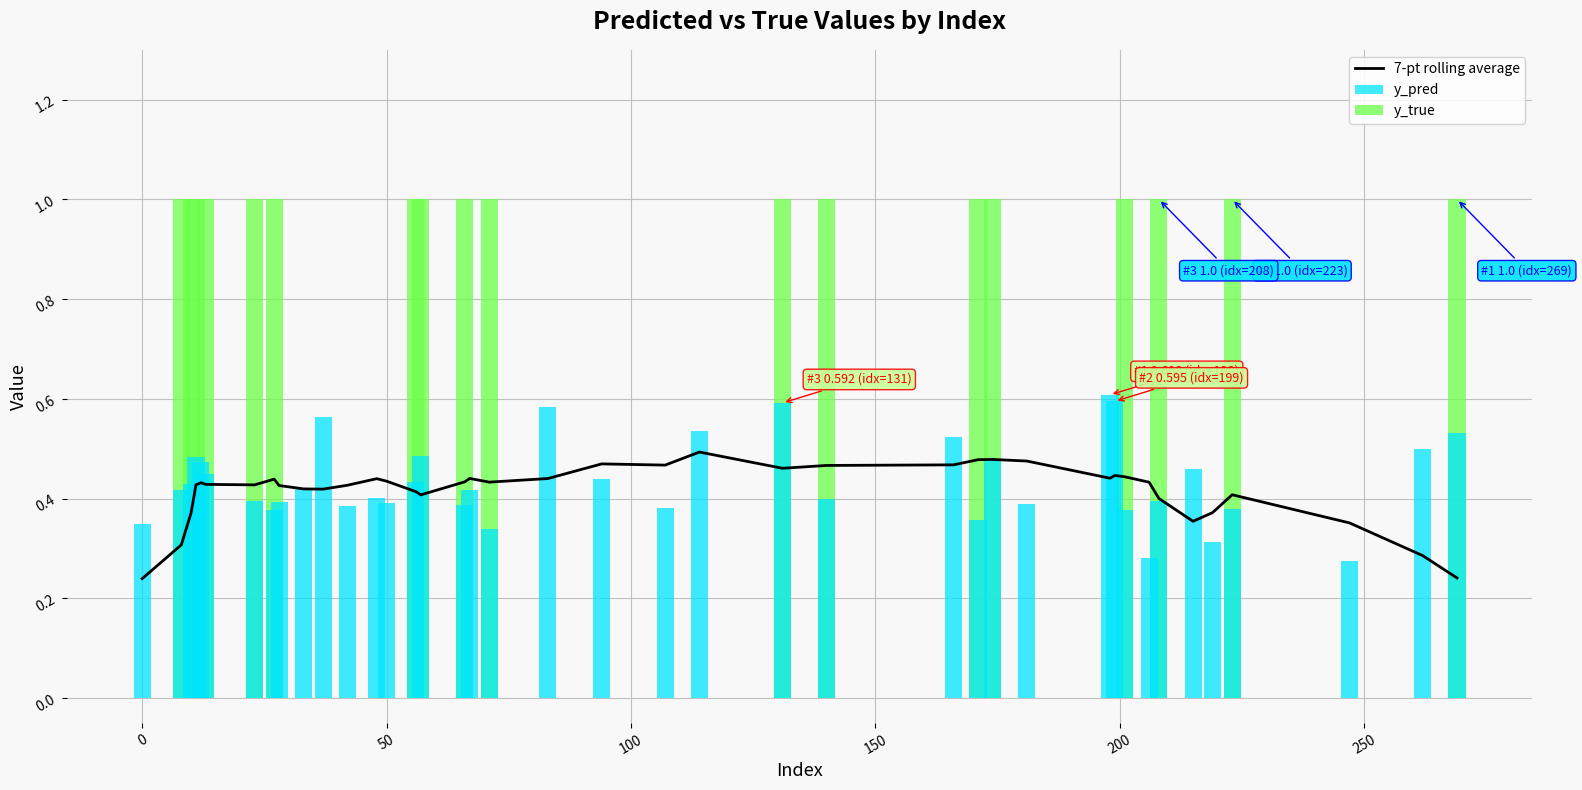

Rank the series by their average value, from highest to lowest.

y_true, y_pred, 7-pt rolling average